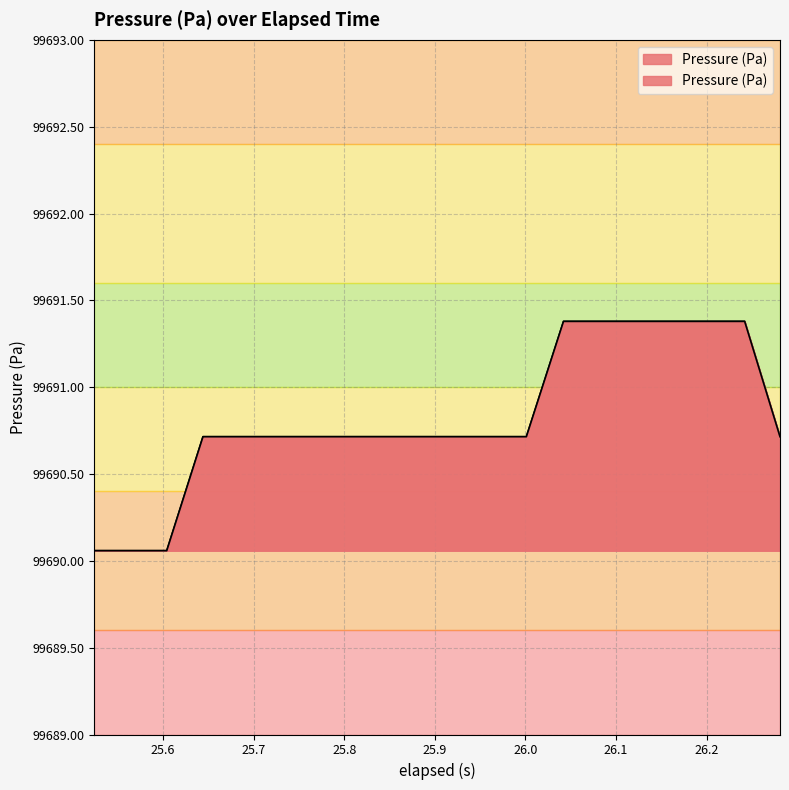

What is the maximum value shown in the chart?

99691.4